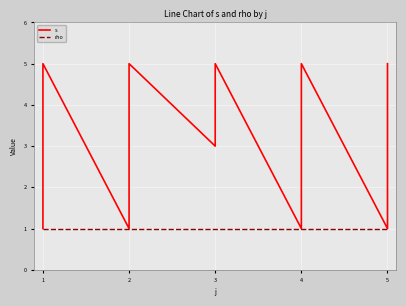

Between 3 and 4, which series saw the biggest shift?

s